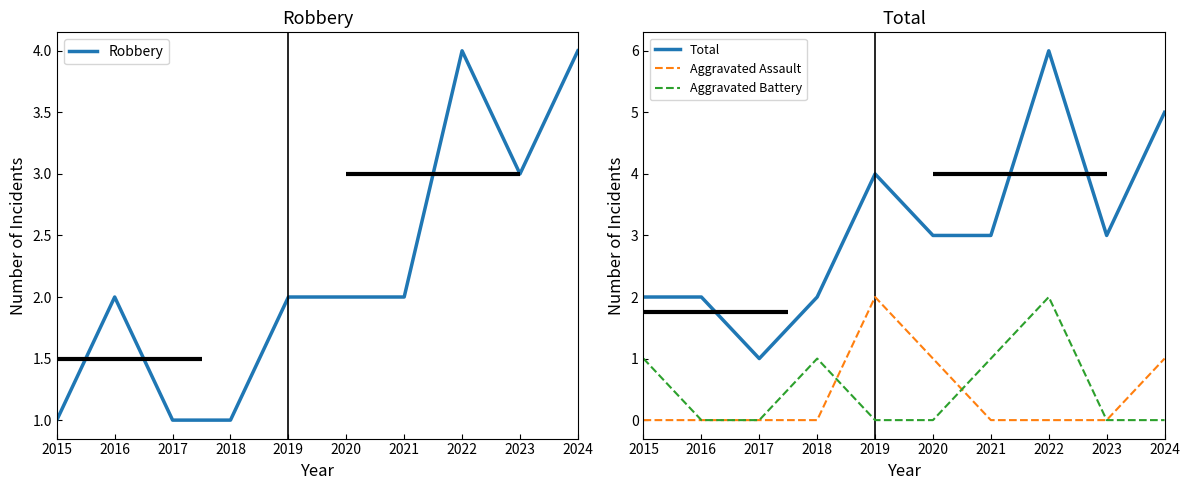

What is the difference between the highest and lowest values at 2021?

3